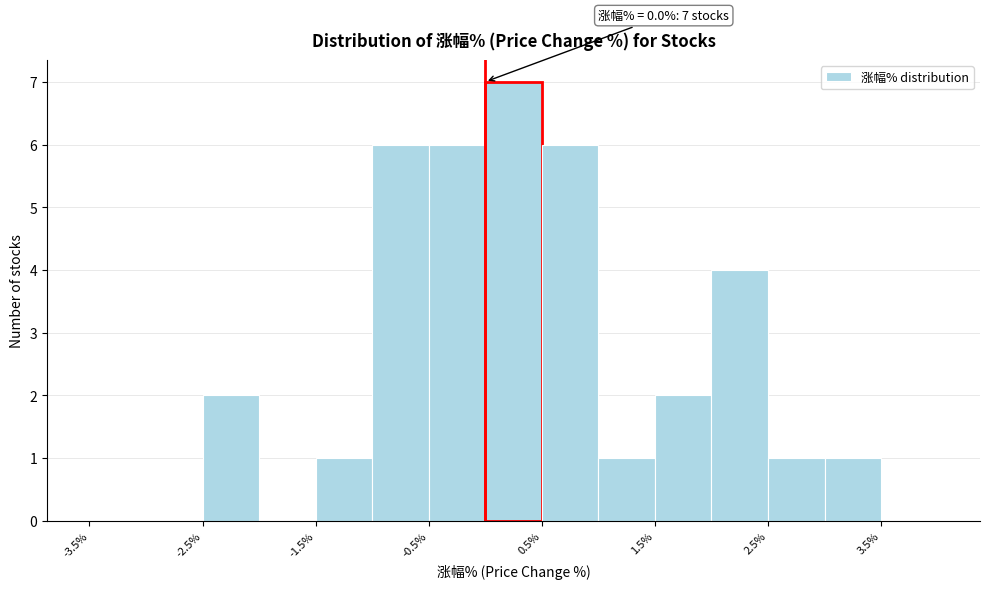

Over which range of the x-axis is the bar tallest?

0.0 to 0.5